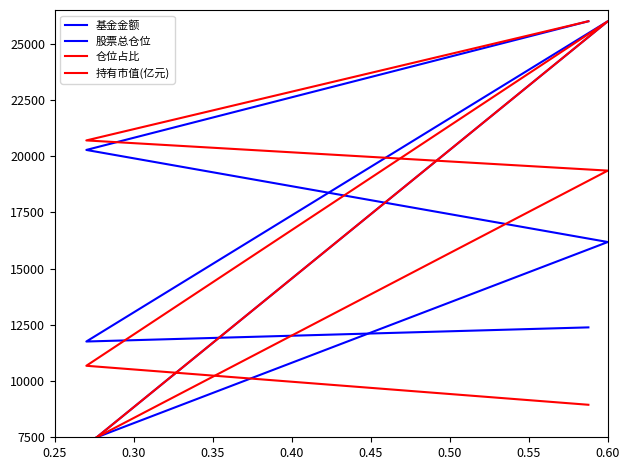

At 0.60, list the series in order from largest to smallest.

股票总仓位, 仓位占比, 持有市值(亿元), 基金金额